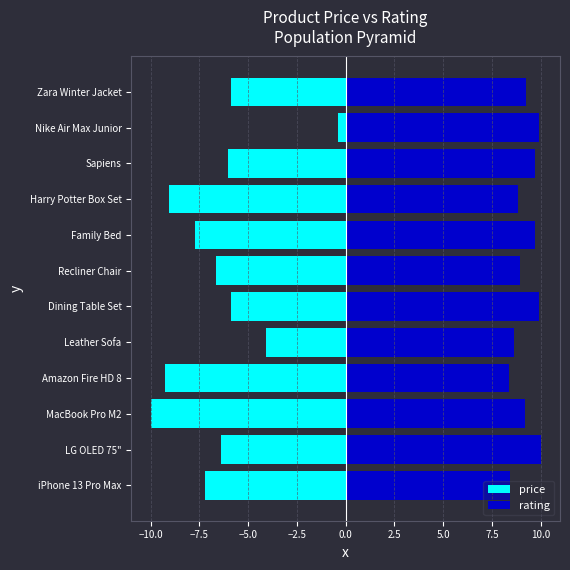

Are the bars horizontal?

Yes